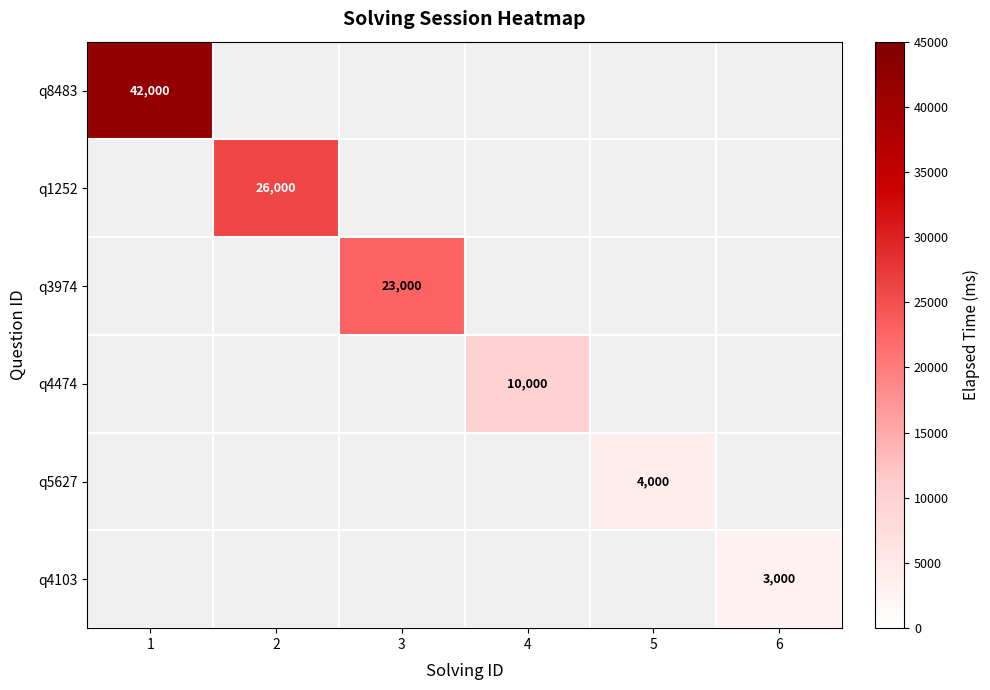

Is it true that q1252 equals 26000 at 2?

True